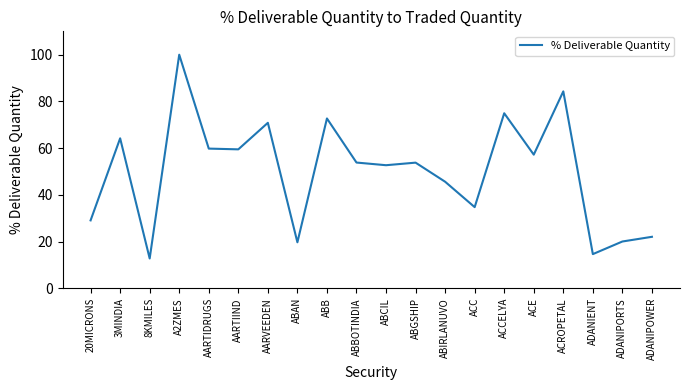

The chart shows a value of 95.5 at AARTIDRUGS. True or false?

False